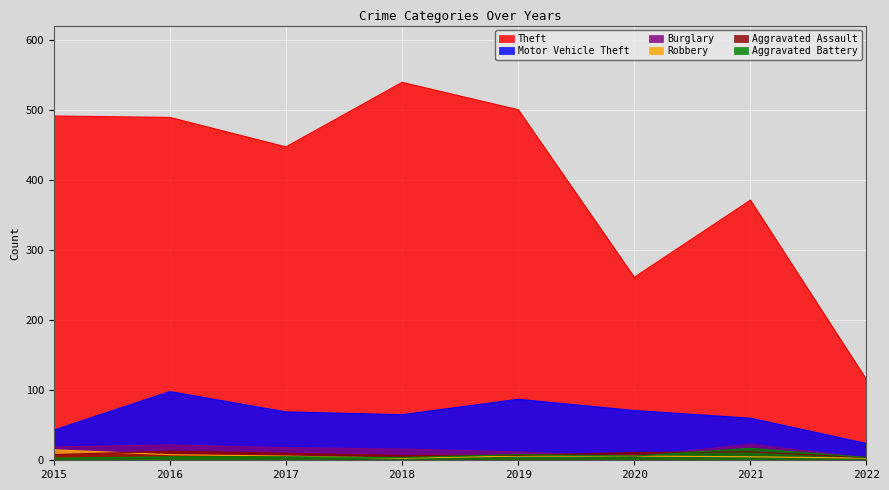

Is it true that Aggravated Assault equals 9 at 2018?

False